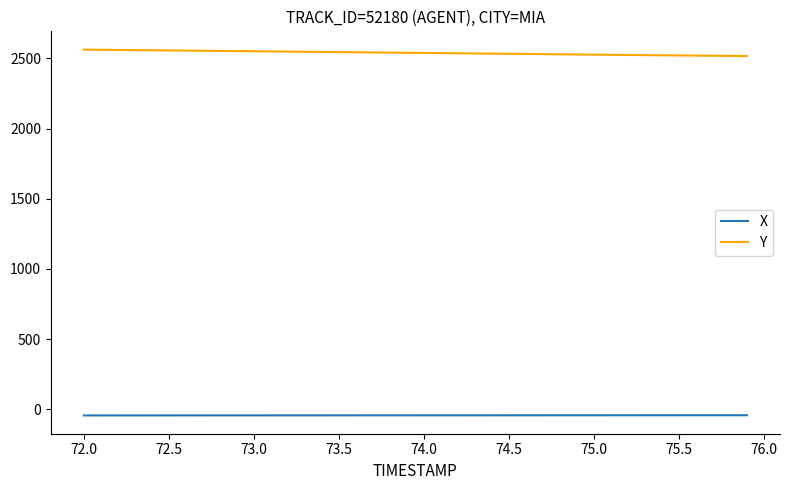

What is the highest value of the X series?

-42.0